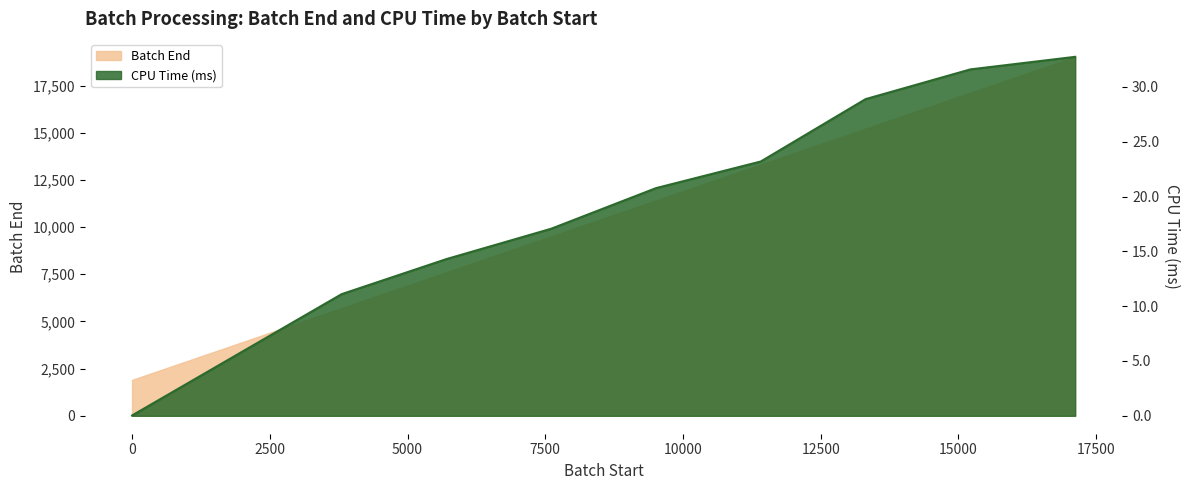

What is the difference between the maximum and minimum values in the CPU Time (ms) series?

32.7